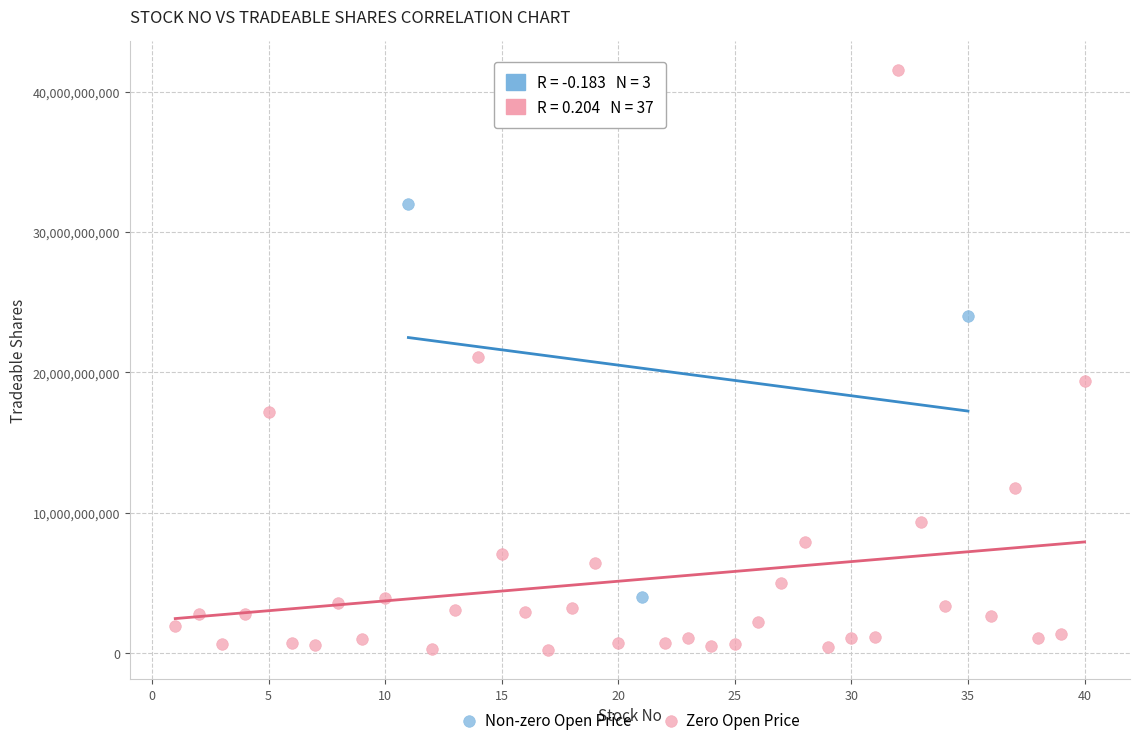

Which series has the widest spread of Y values?

Zero Open Price